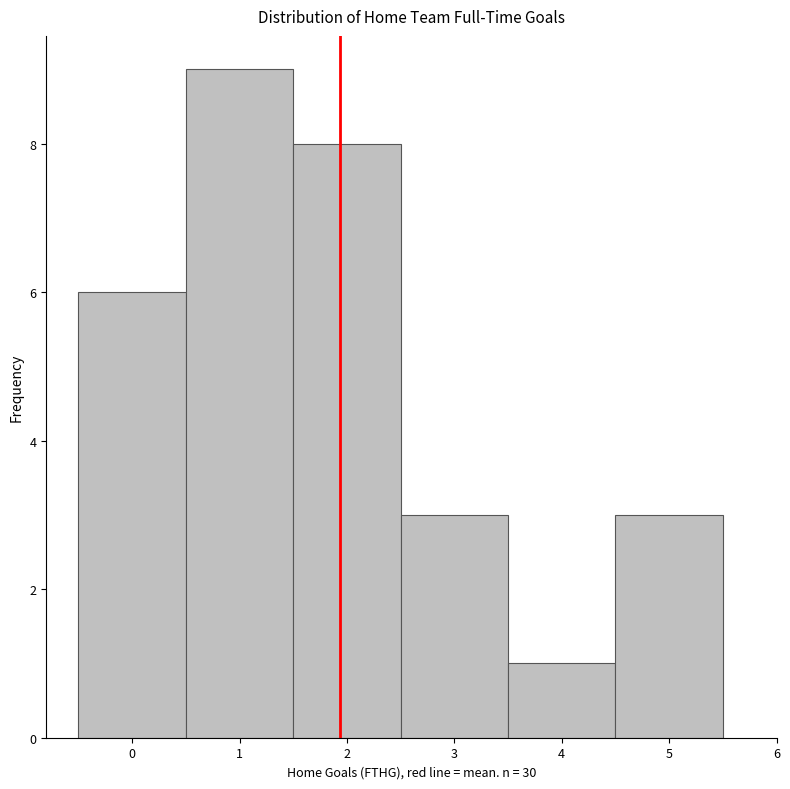

Reading left to right, transcribe this chart: for each bar, give the range it covers on the x-axis and its height. The values are not printed on the chart, so give them approximately, as read against the axis.

-0.5 to 0.5: 6
0.5 to 1.5: 9
1.5 to 2.5: 8
2.5 to 3.5: 3
3.5 to 4.5: 1
4.5 to 5.5: 3